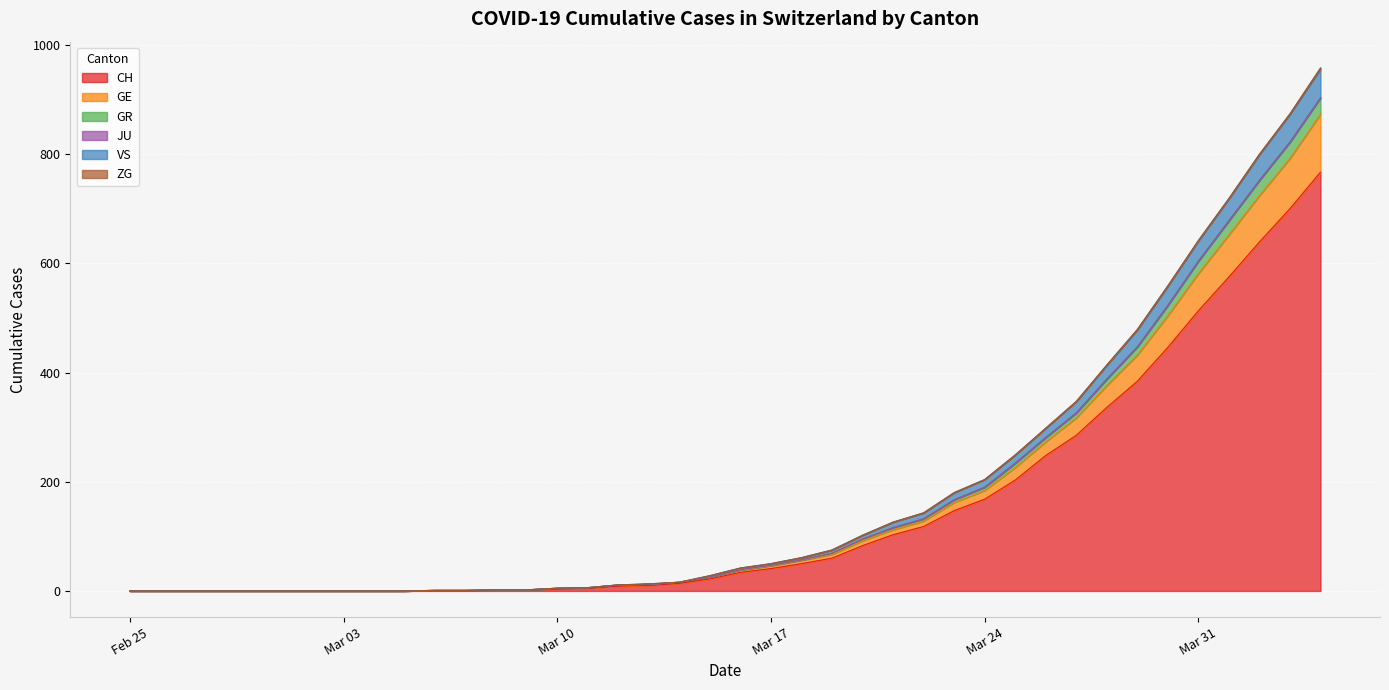

At how many categories does at least one series exceed 270?

10